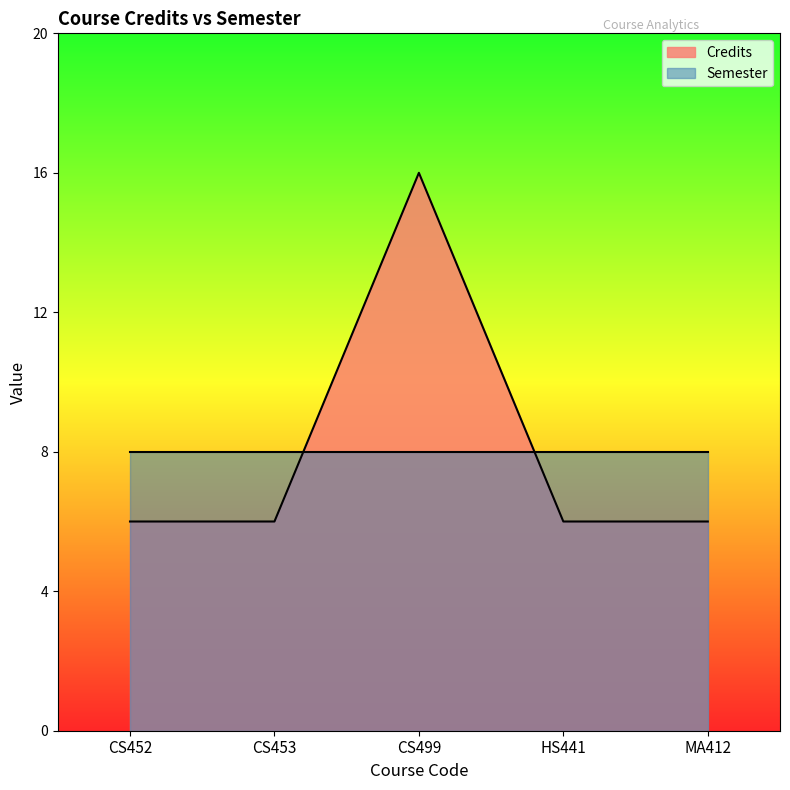

List the labels in order of value, smallest first.

CS452, CS453, HS441, MA412, CS499